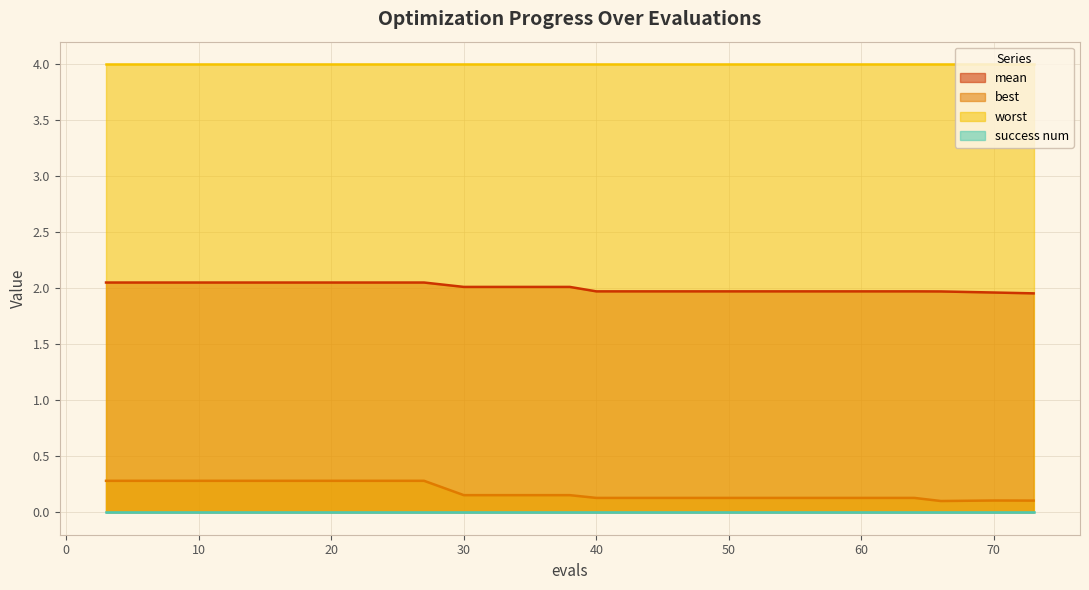

The best series shows 0.2 at 40. True or false?

False